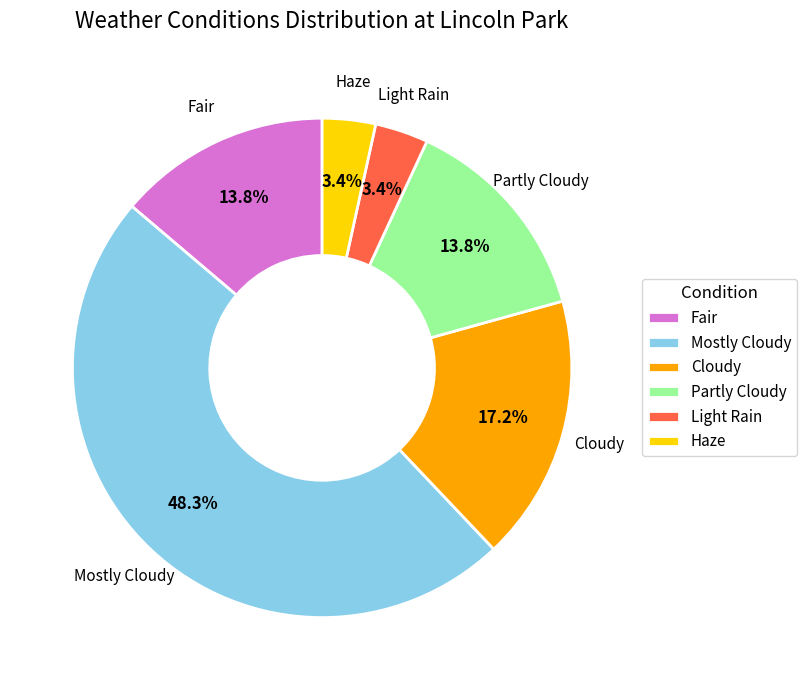

Count the number of slices in the pie.

6